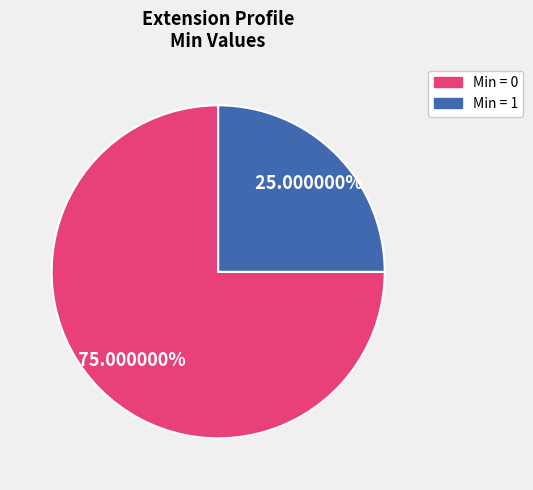

Is there a majority slice in this chart?

Yes